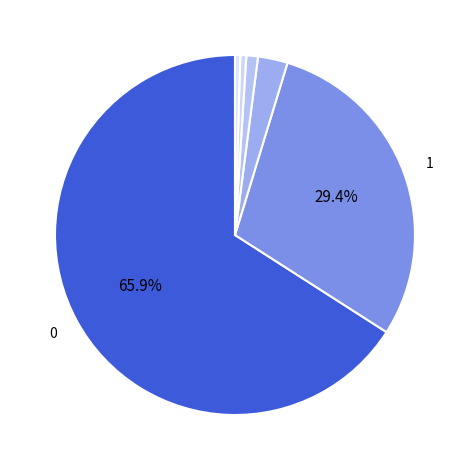

How many slices are in this pie chart?

6